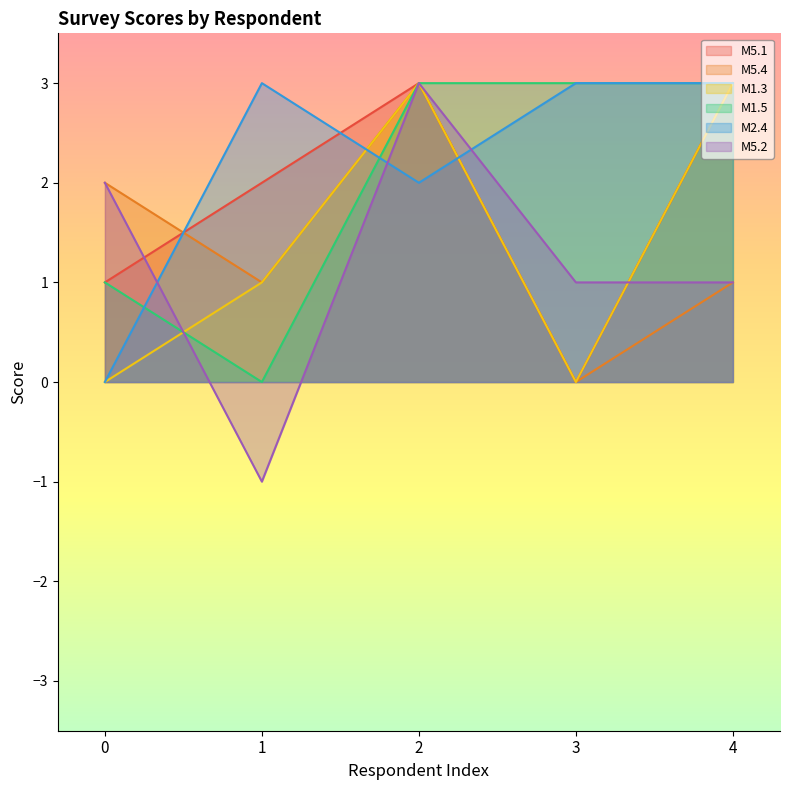

What is the difference between the second highest and second lowest values in the M5.4 series?

1